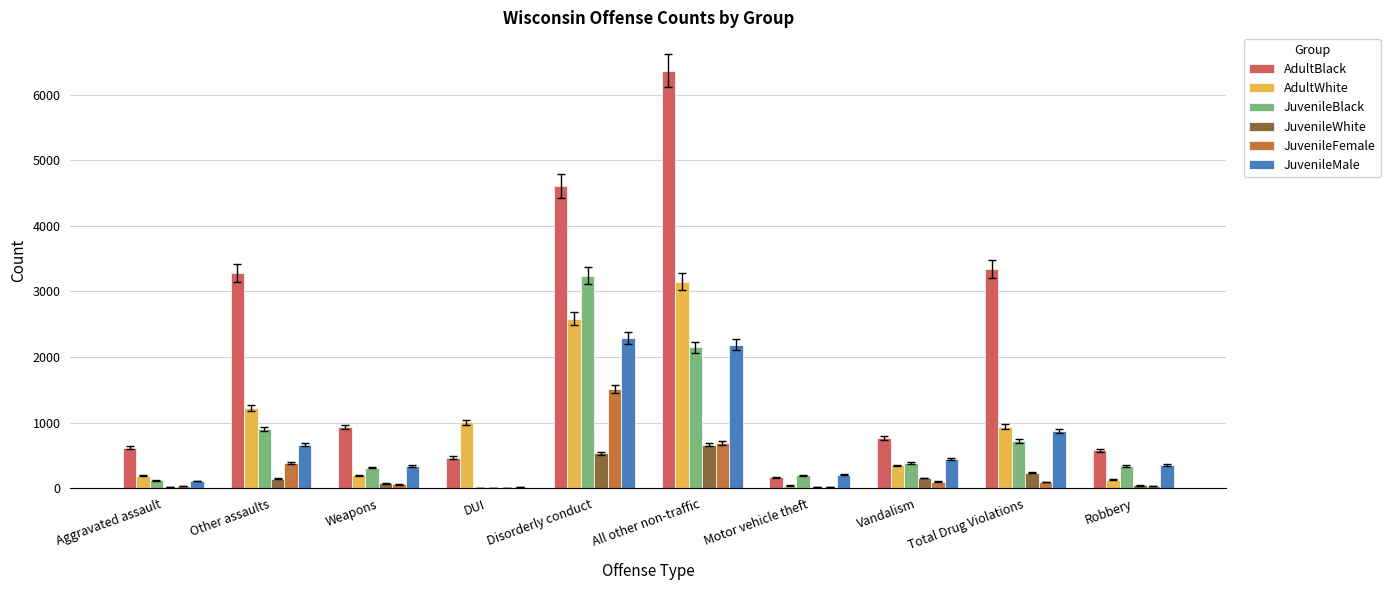

Which series changed the most between All other non-traffic and Total Drug Violations?

AdultBlack